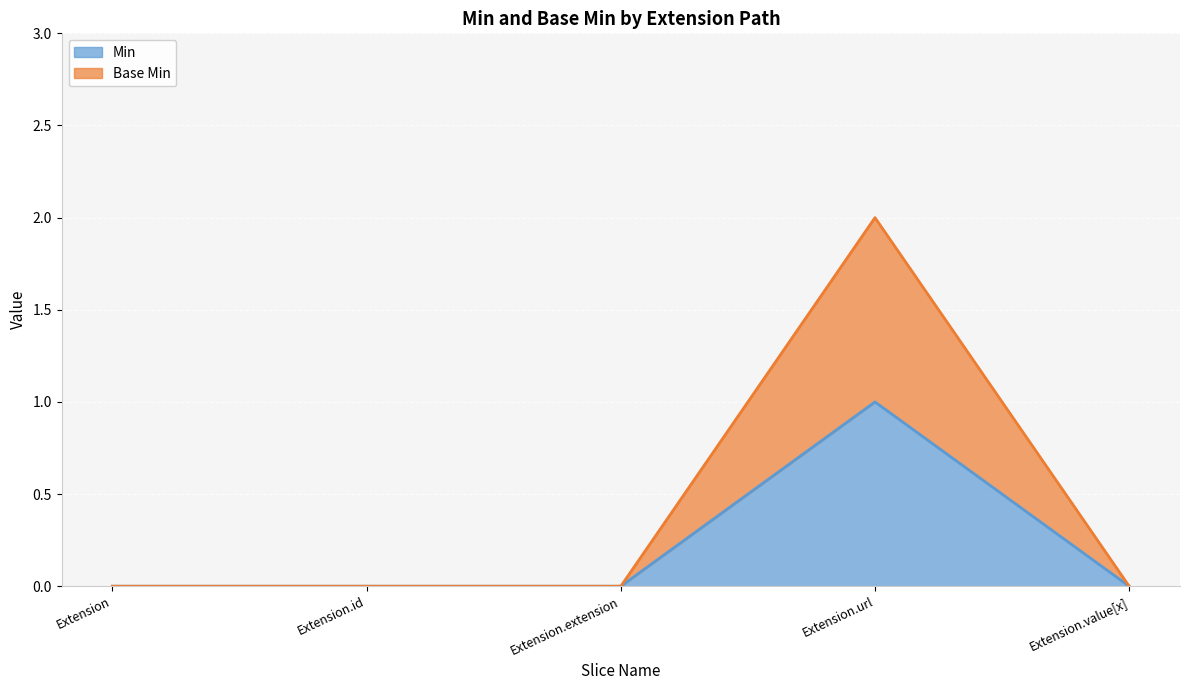

How many data points does each series have?

5